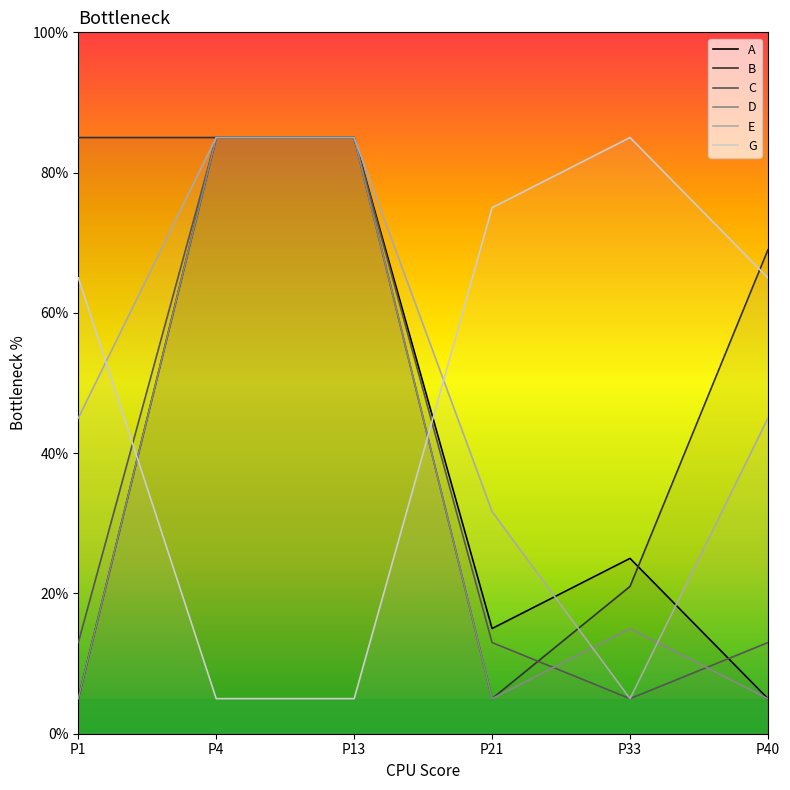

What value does the C series have at P33?

5.0